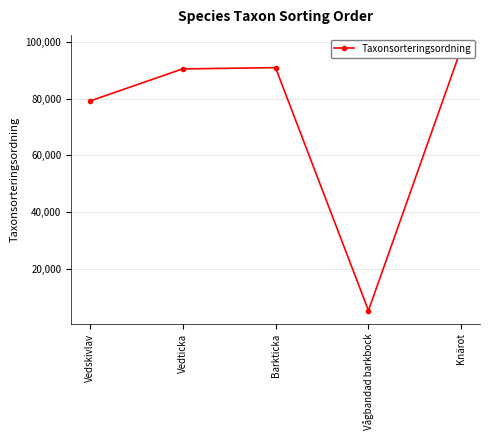

True or false: the data shows 150042 at Barkticka.

False